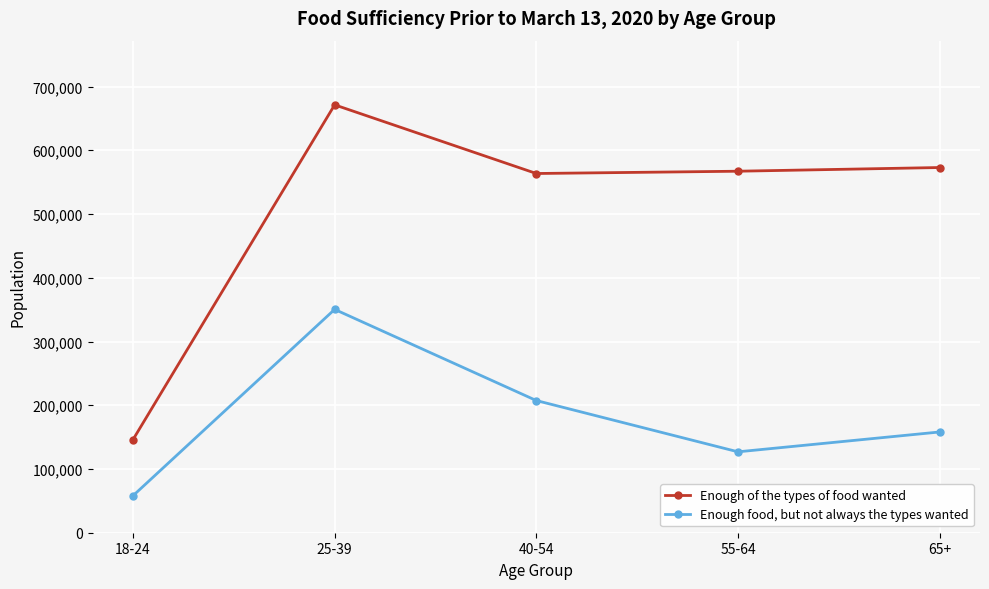

List the series in order of their peak value, lowest first.

Enough food, but not always the types wanted, Enough of the types of food wanted